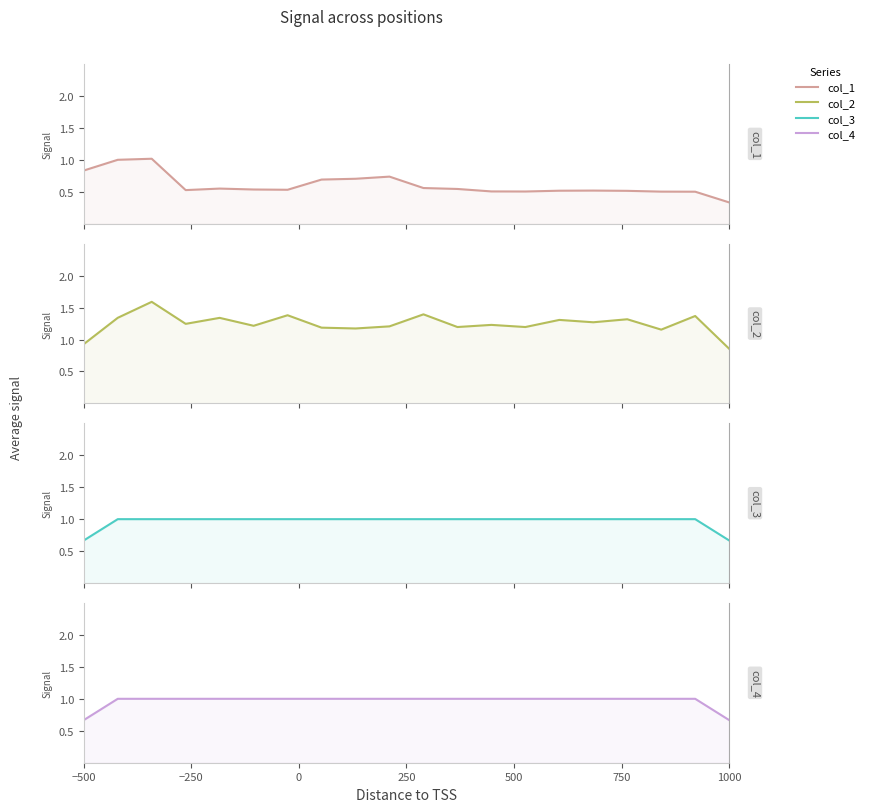

How many col_4 values are between 1 and 2?

18